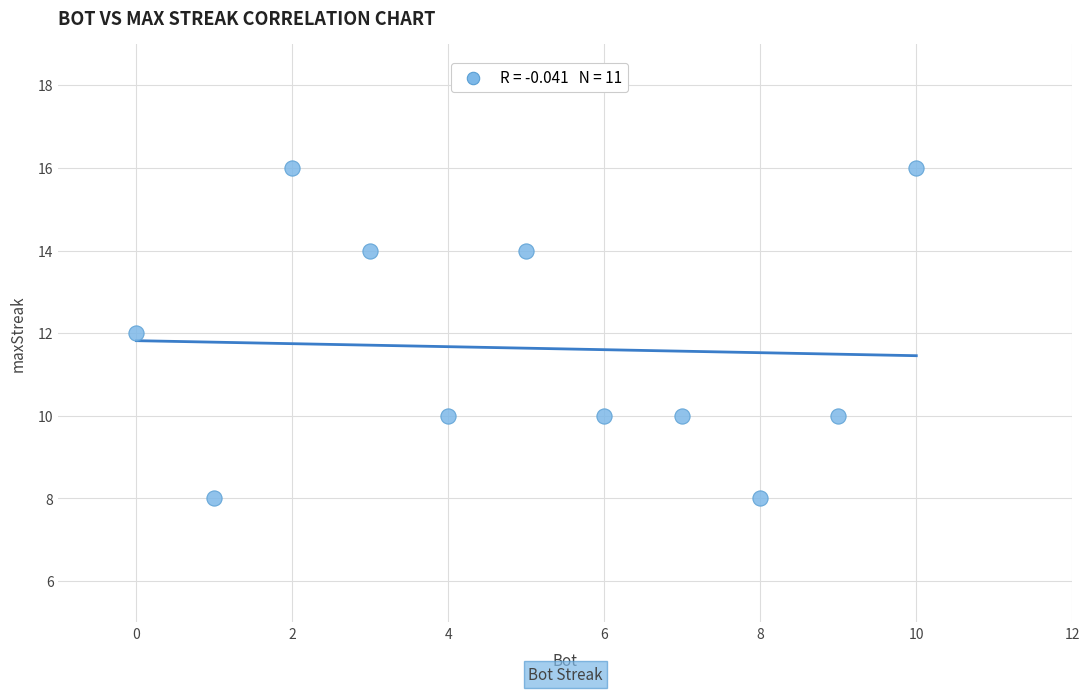

What is the range of Y values (max minus min)?

8